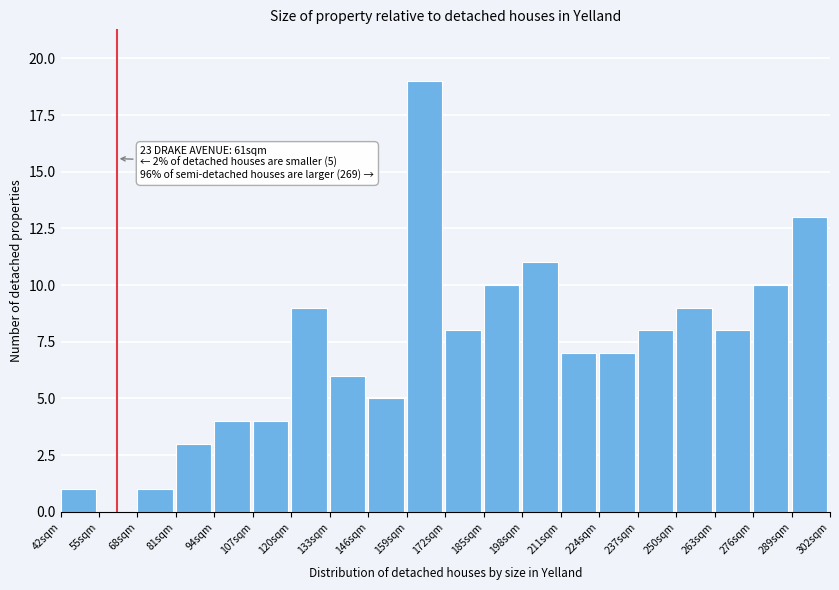

Over which range of the x-axis is the bar tallest?

159 to 172